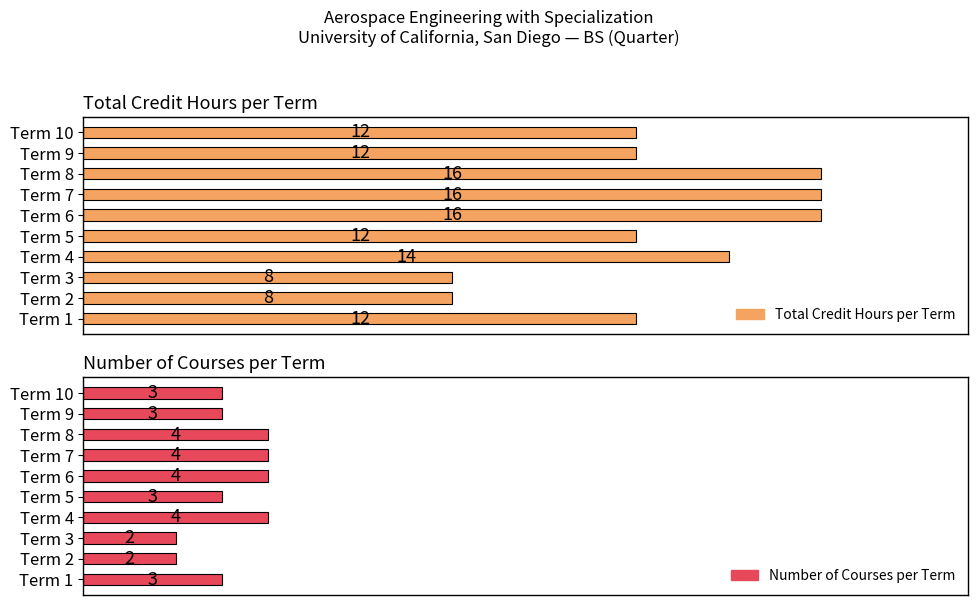

Is the value of Total Credit Hours per Term at Term 7 greater than the value of Number of Courses per Term at Term 9?

Yes